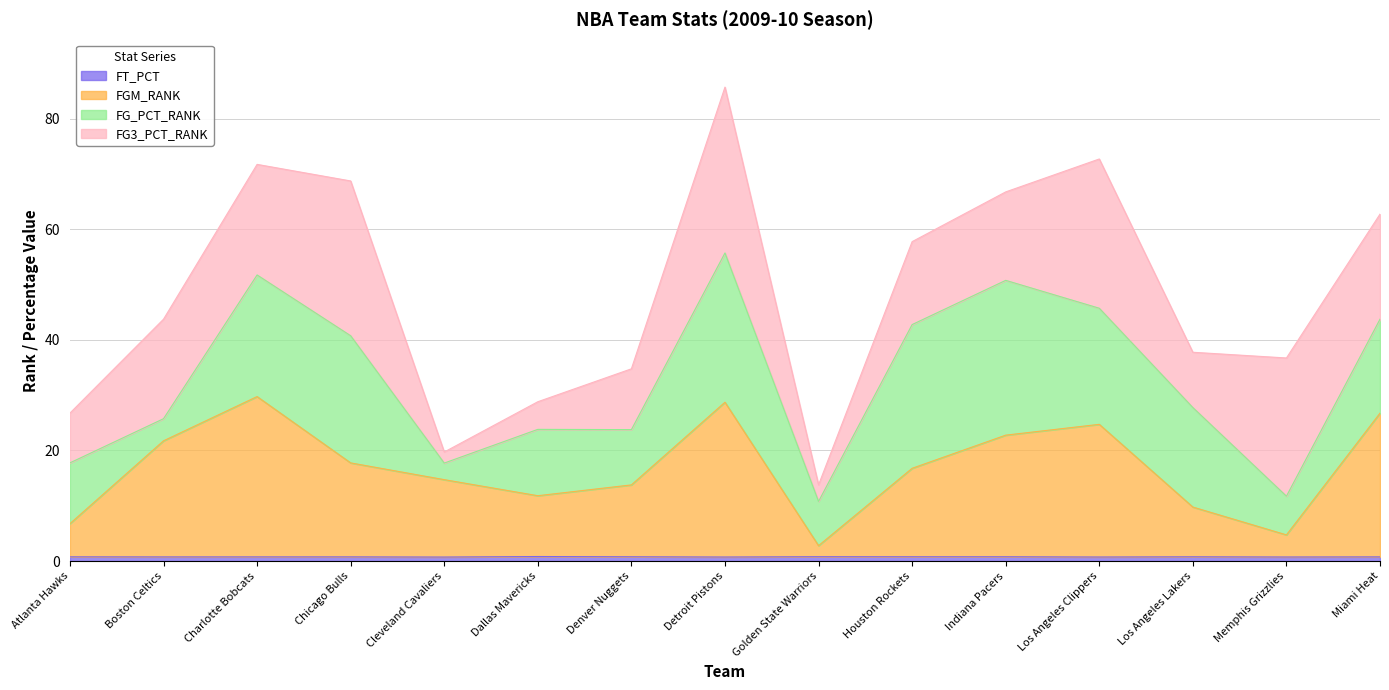

Rank the categories by FT_PCT value from highest to lowest.

Dallas Mavericks, Golden State Warriors, Houston Rockets, Indiana Pacers, Denver Nuggets, Los Angeles Lakers, Atlanta Hawks, Chicago Bulls, Miami Heat, Charlotte Bobcats, Boston Celtics, Memphis Grizzlies, Los Angeles Clippers, Detroit Pistons, Cleveland Cavaliers